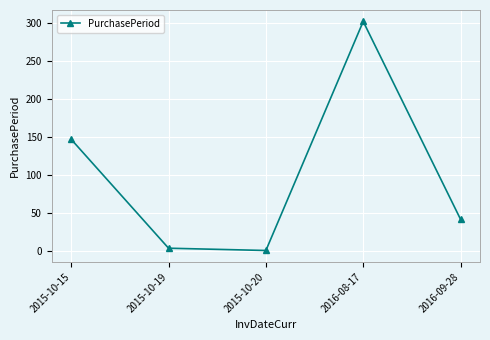

What is the sum of the values at 2015-10-20 and 2015-10-15?

148